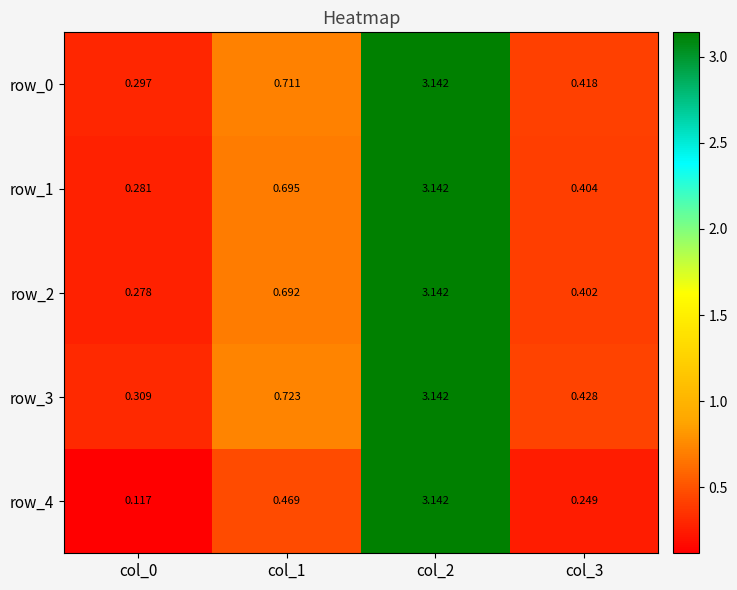

Which series has the largest range (max minus min)?

row_4